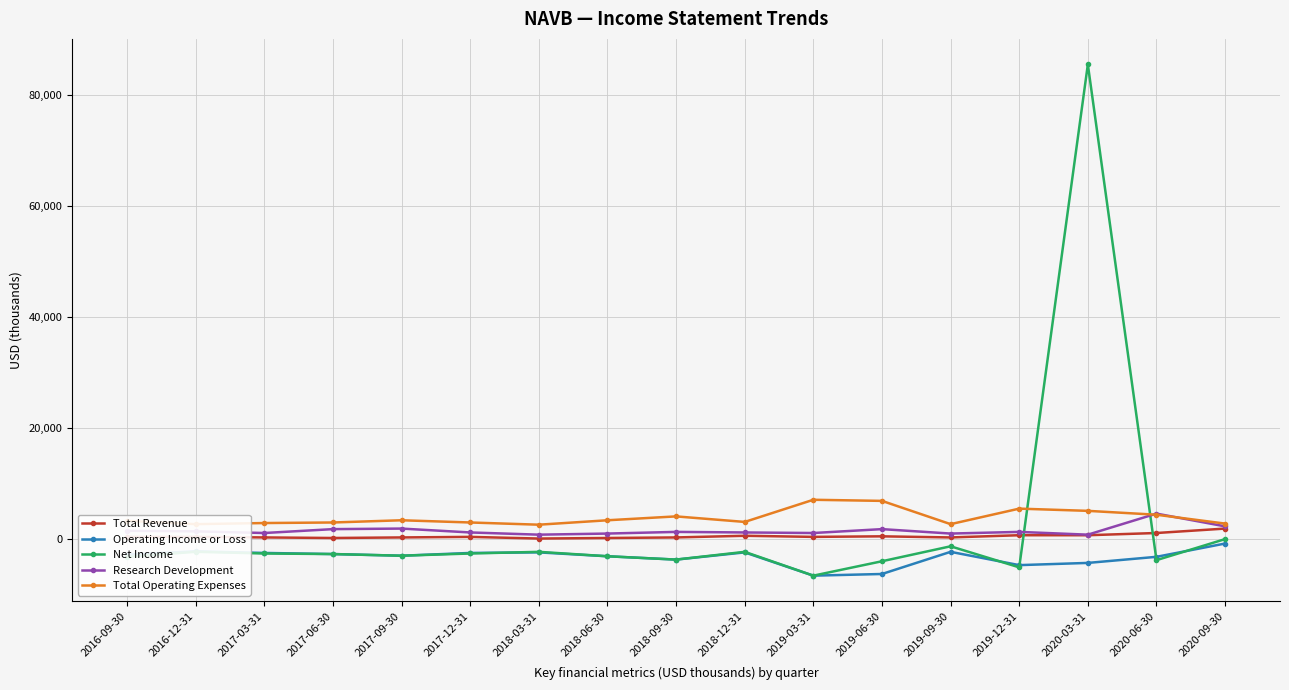

What is the label of the 6th point from the right?

2019-06-30